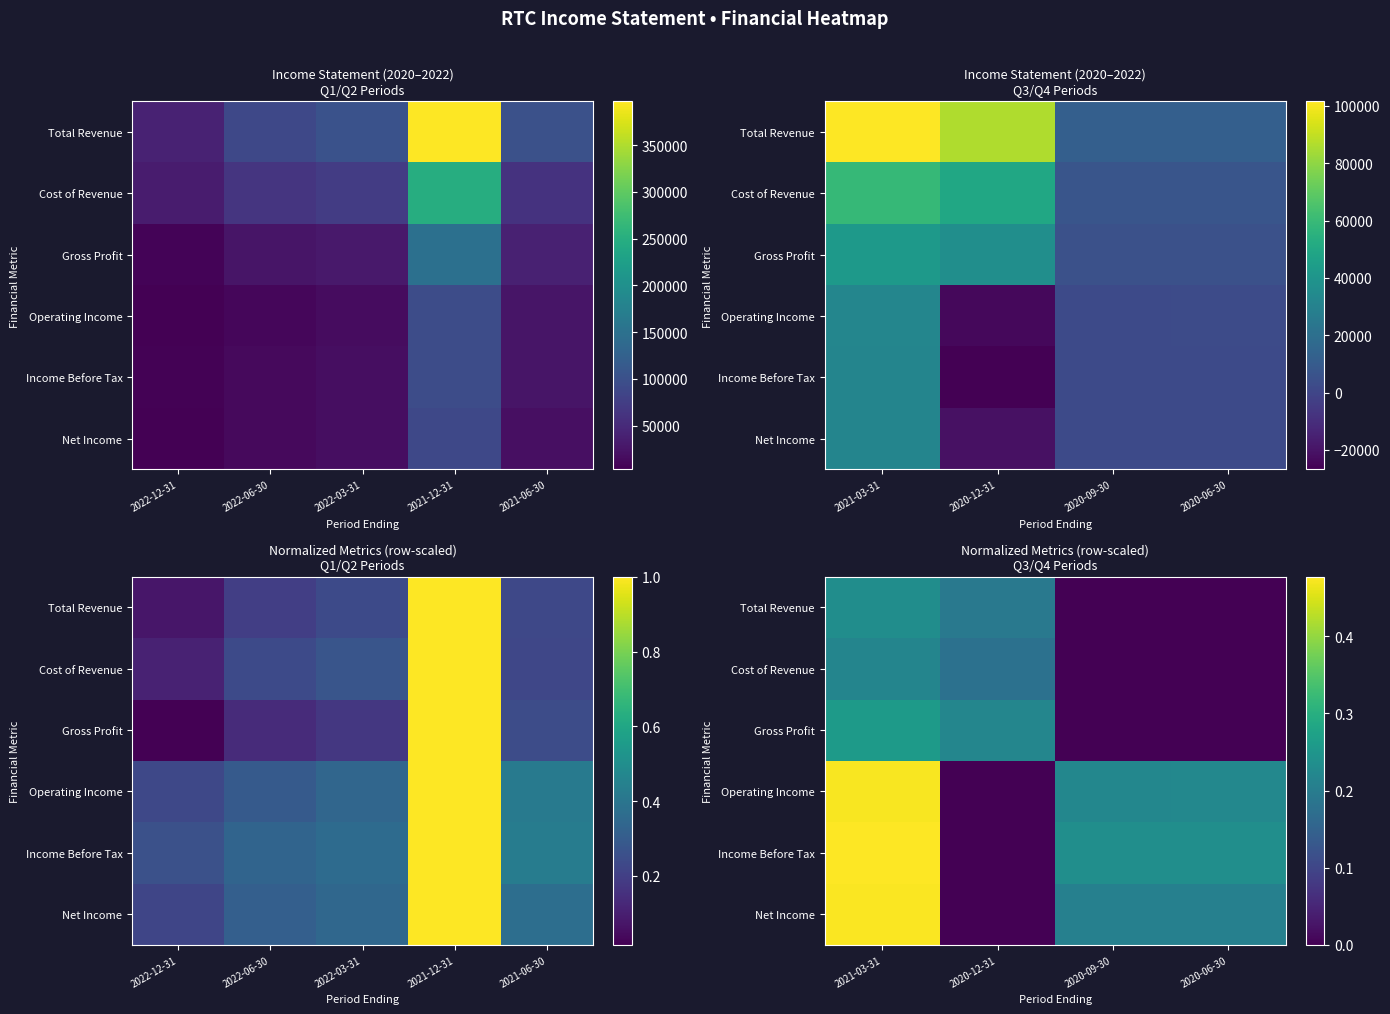

How many series are shown in this chart?

6